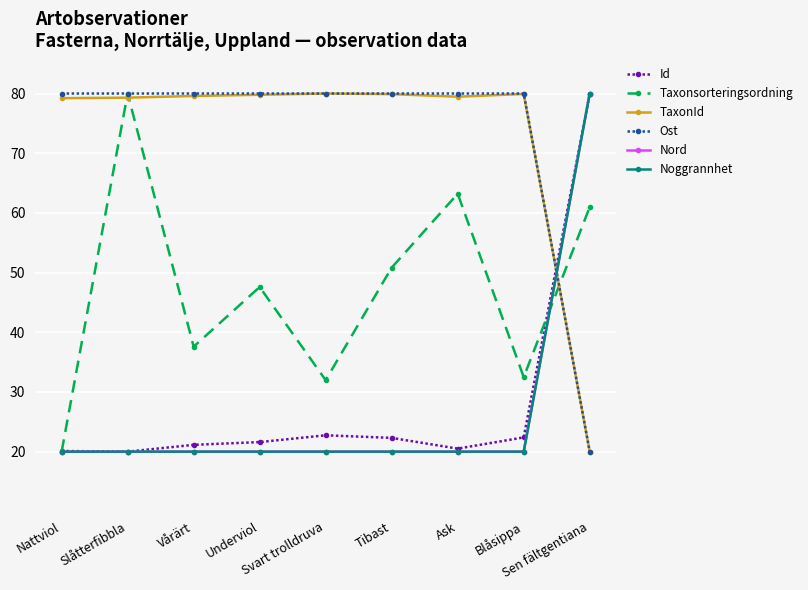

Which series has the widest spread of values?

Id